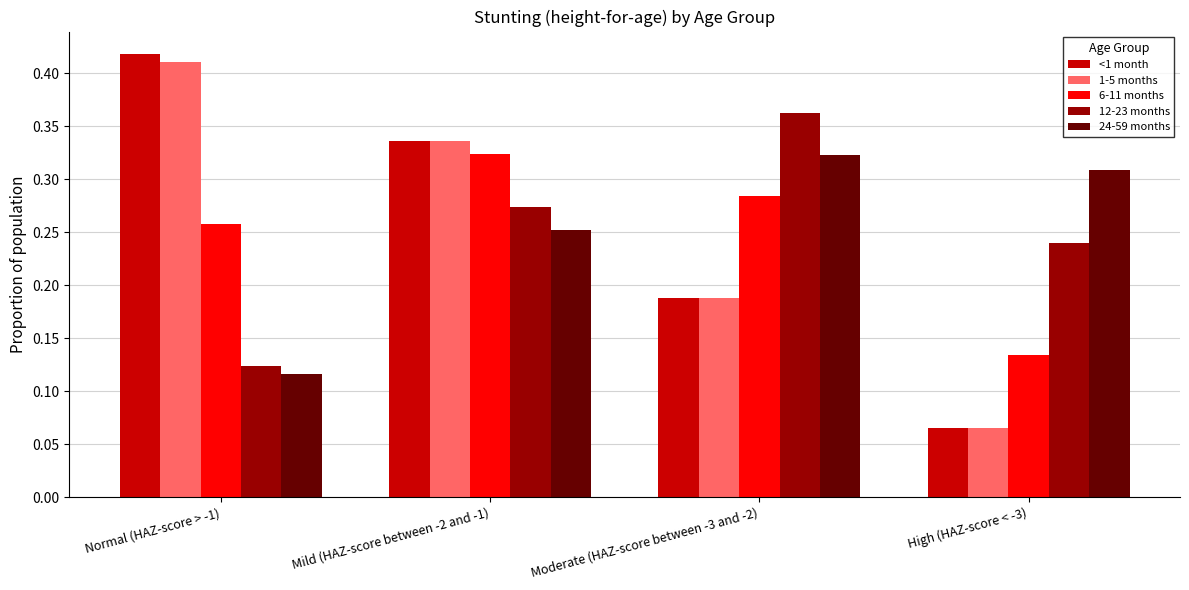

How many bars are there in each group?

5